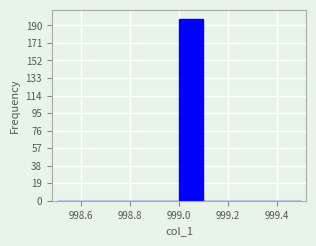

What is the height of the bar covering 999.0 to 999.1 on the x-axis? The values are not printed on the chart, so give them approximately, as read against the axis.

198